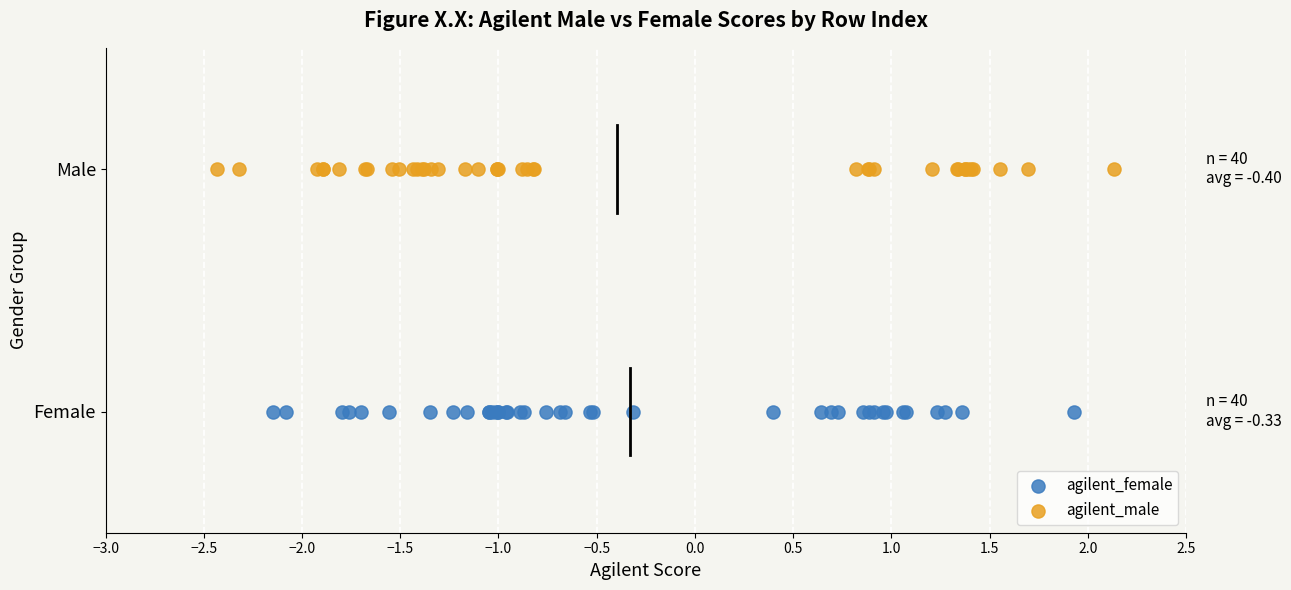

Which series reaches the maximum Y coordinate?

agilent_male